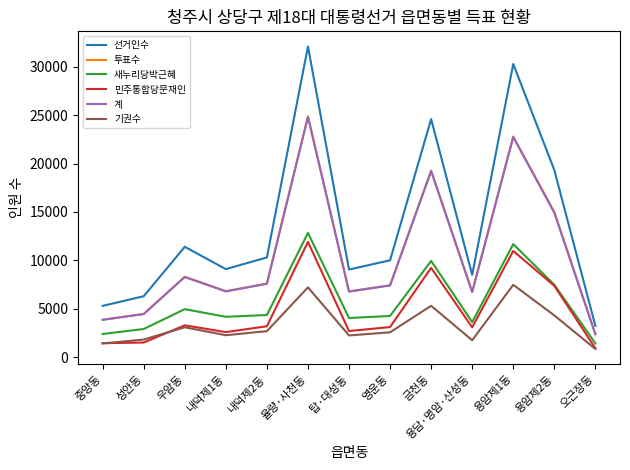

Read the 기권수 value at 금천동.

5317